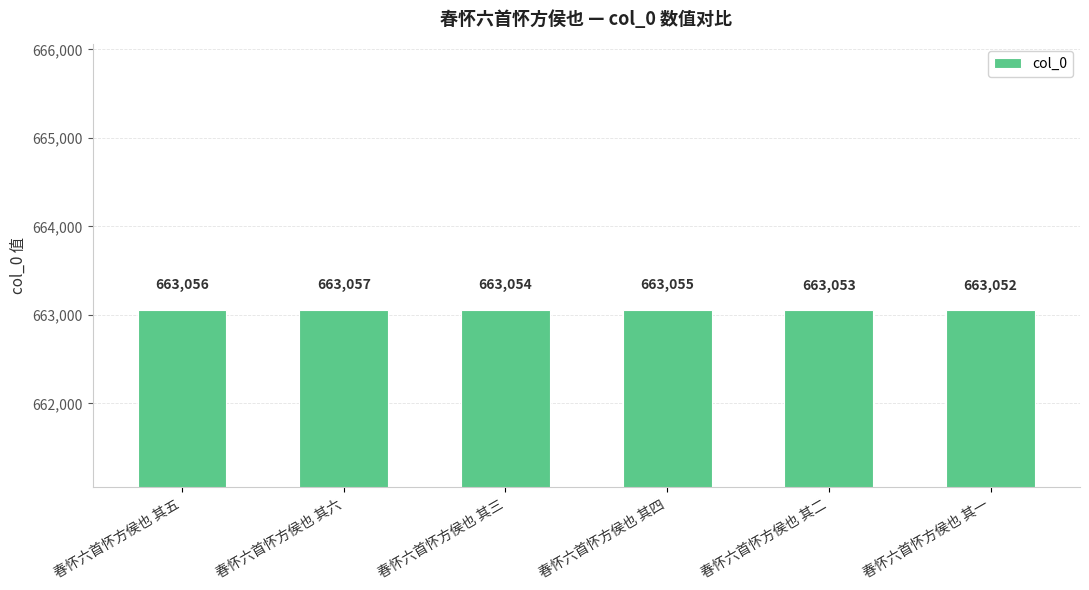

Count the values in the range 663053 to 663056.

4